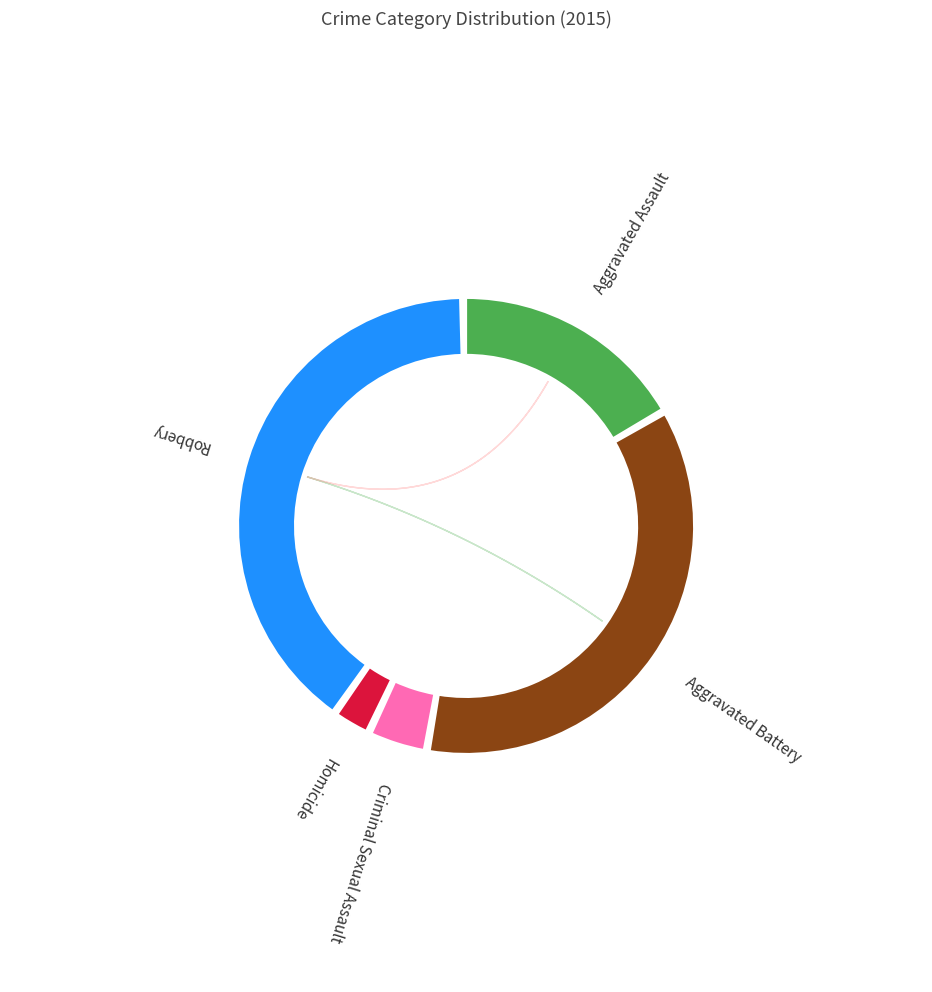

How many slices are in this pie chart?

5